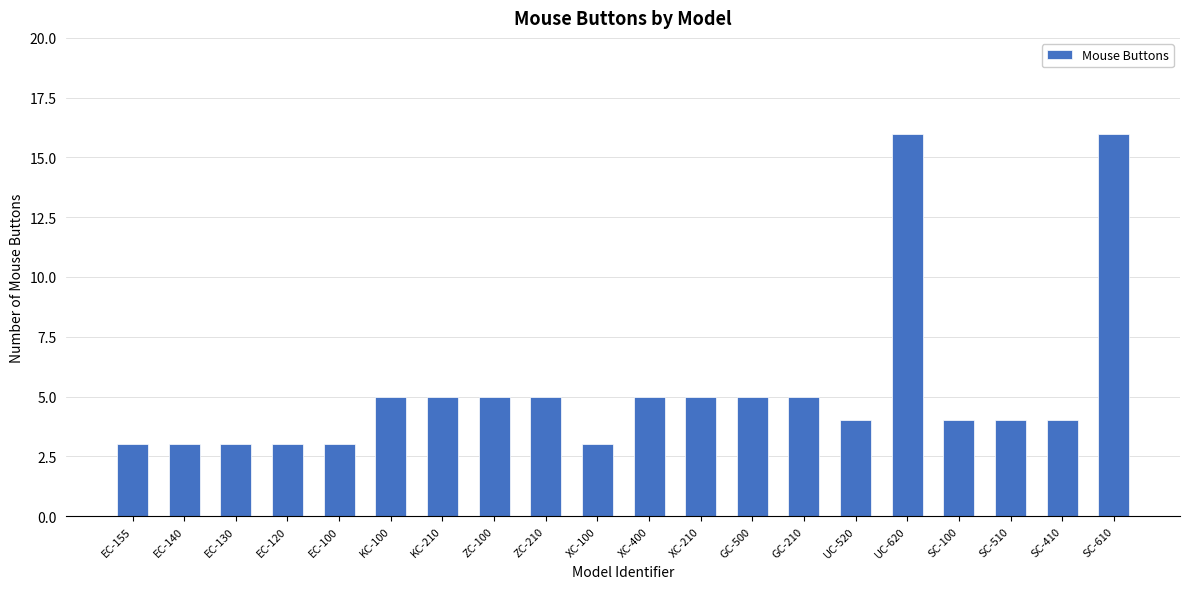

Which has a higher value, EC-120 or GC-500?

GC-500